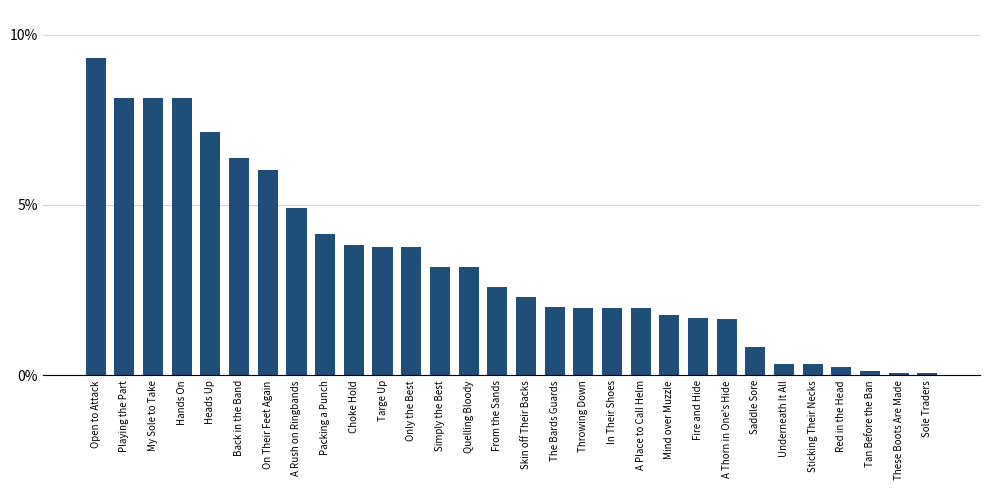

True or false: the data shows 6.4 at Choke Hold.

False